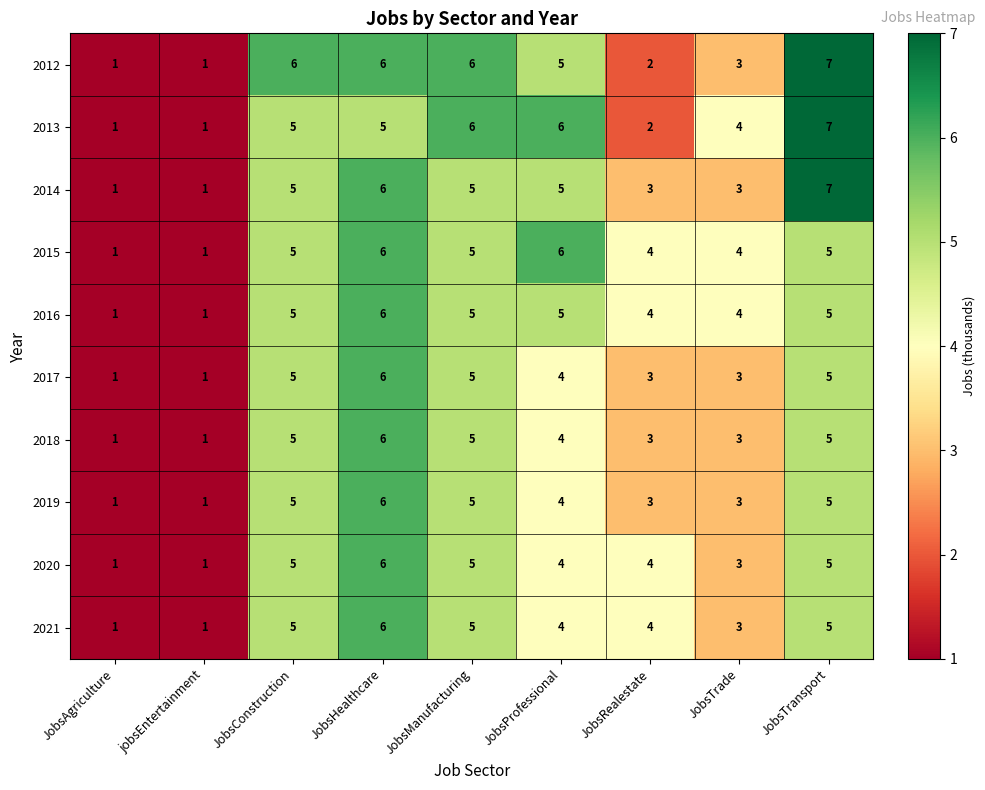

At how many categories does at least one series exceed 3?

7